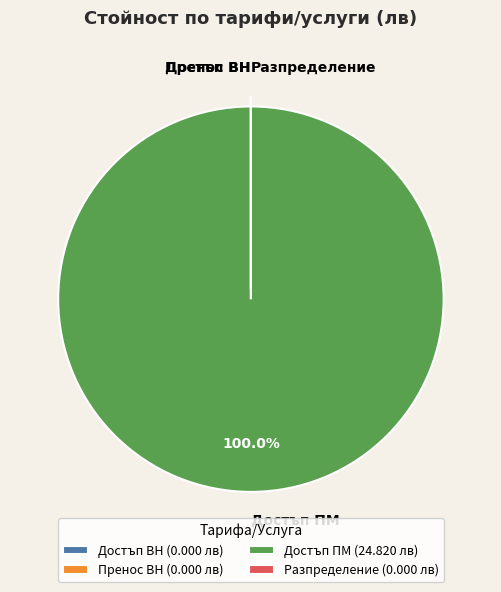

Does Достъп ПМ account for over 50% of the chart?

Yes